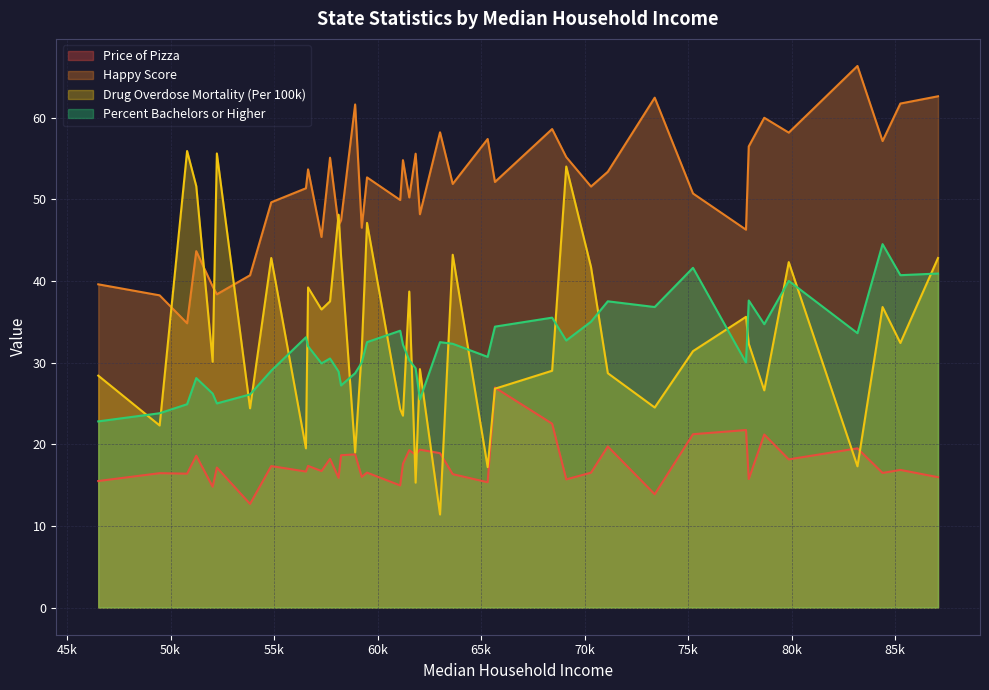

Which has a higher value, 63627 or 71117?

71117